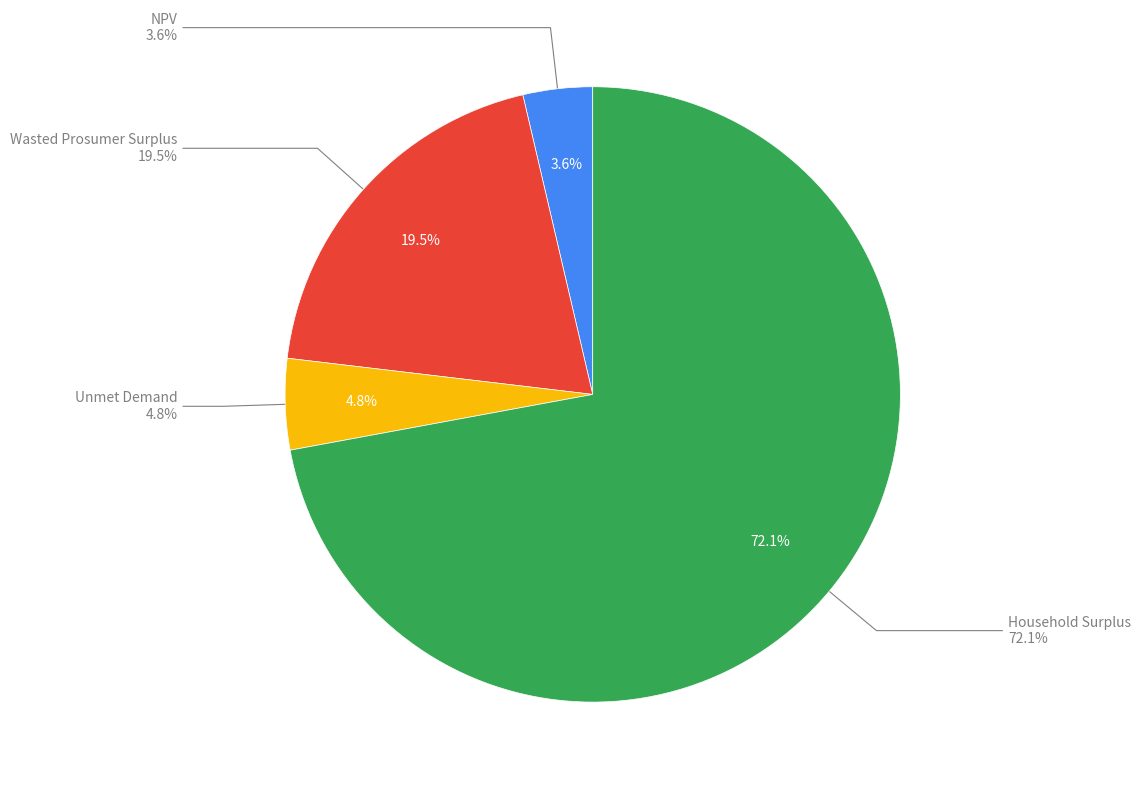

To the nearest percent, what percentage of the pie is Wasted Prosumer Surplus?

19%